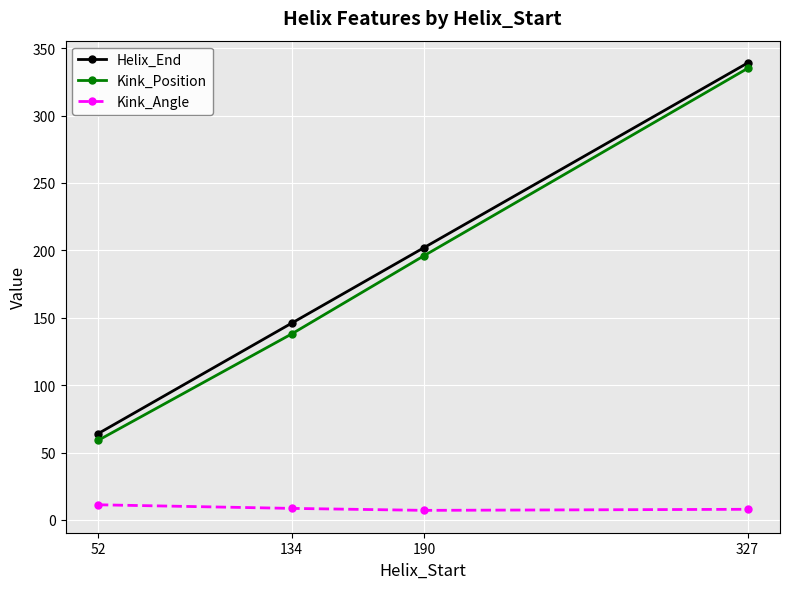

Does the chart have visible grid lines?

Yes